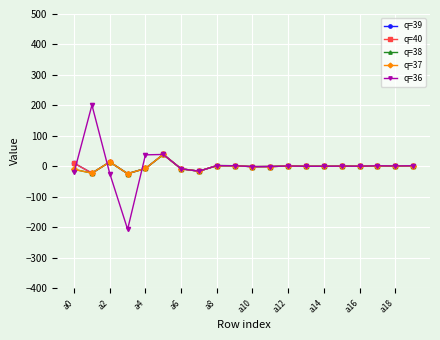

Which series has the largest range (max minus min)?

q=36